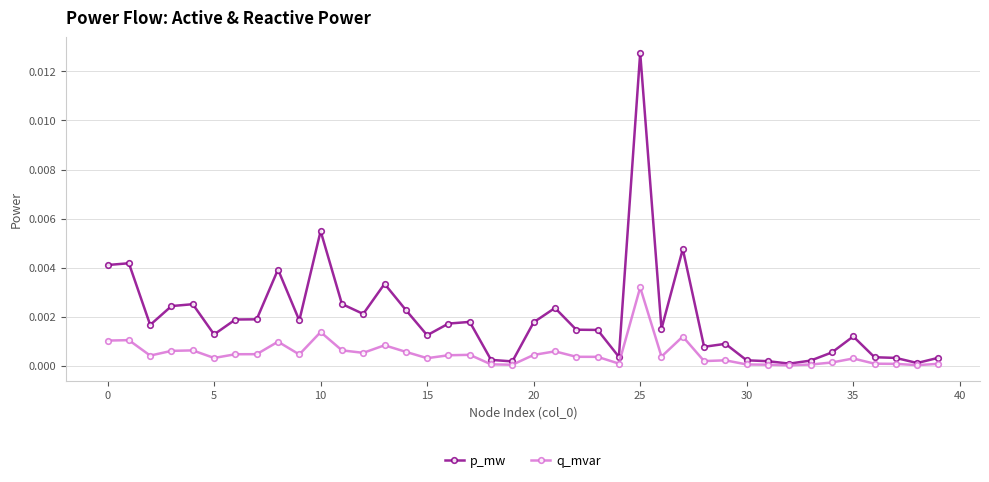

Which series has the largest range (max minus min)?

p_mw